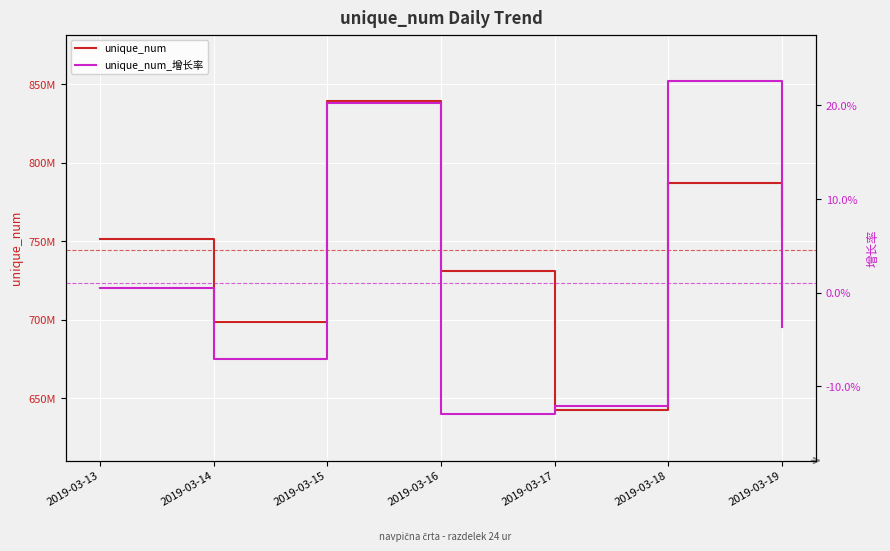

What are all the series names shown in the legend?

unique_num, unique_num_增长率